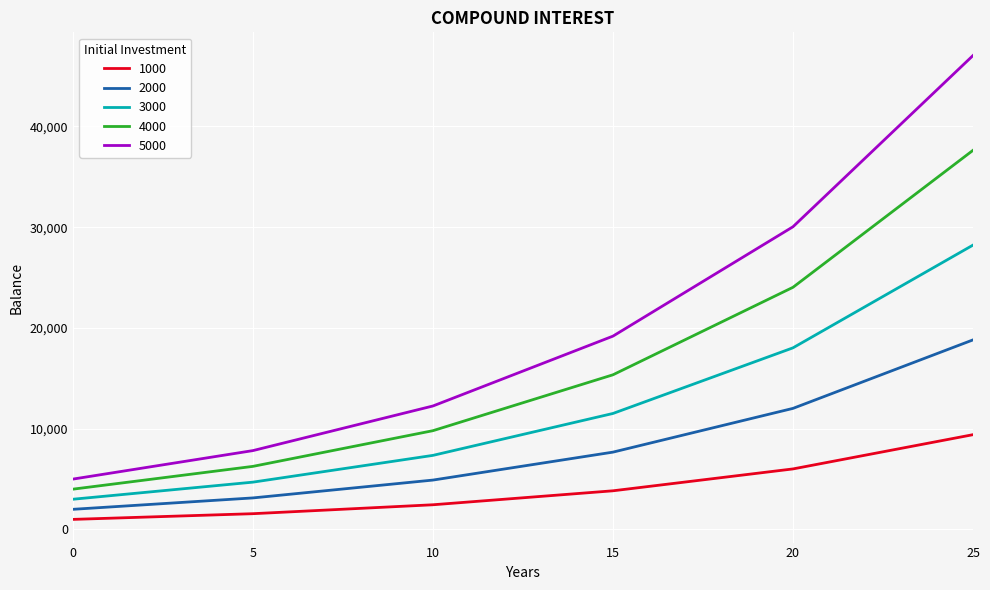

Which series has the largest total across all categories?

5000